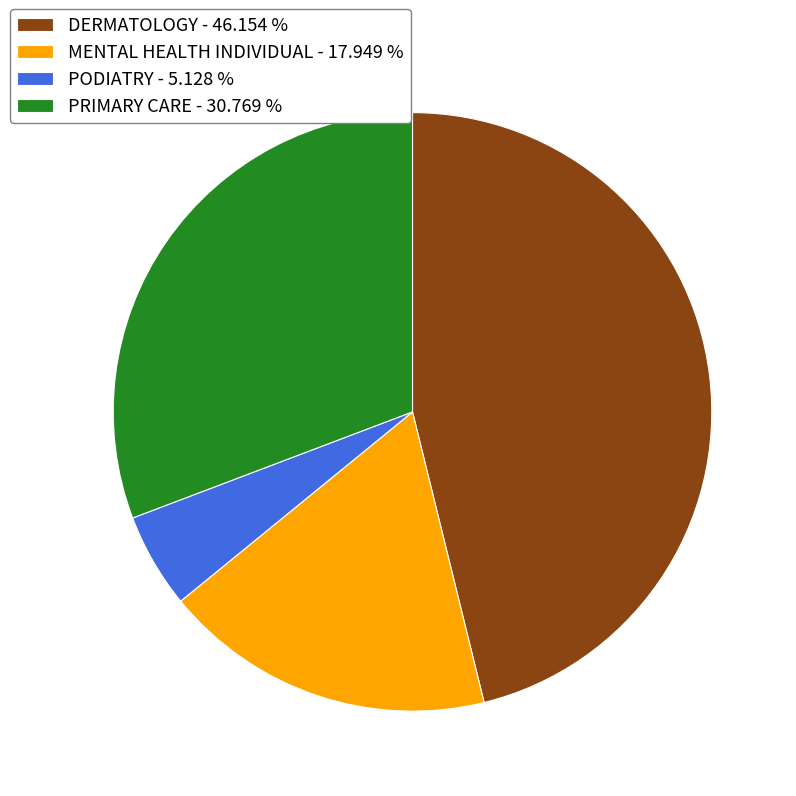

Approximately how many times larger is the value at MENTAL HEALTH INDIVIDUAL compared to DERMATOLOGY?

0.4